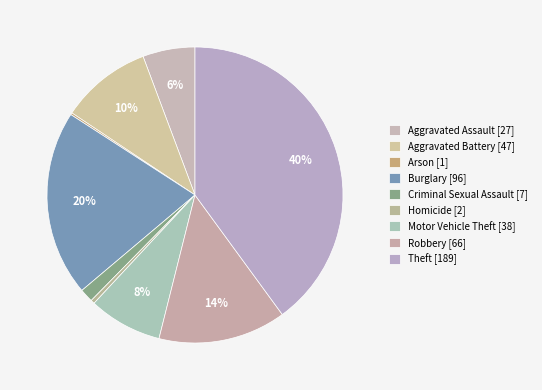

Is Aggravated Battery the majority of the pie?

No